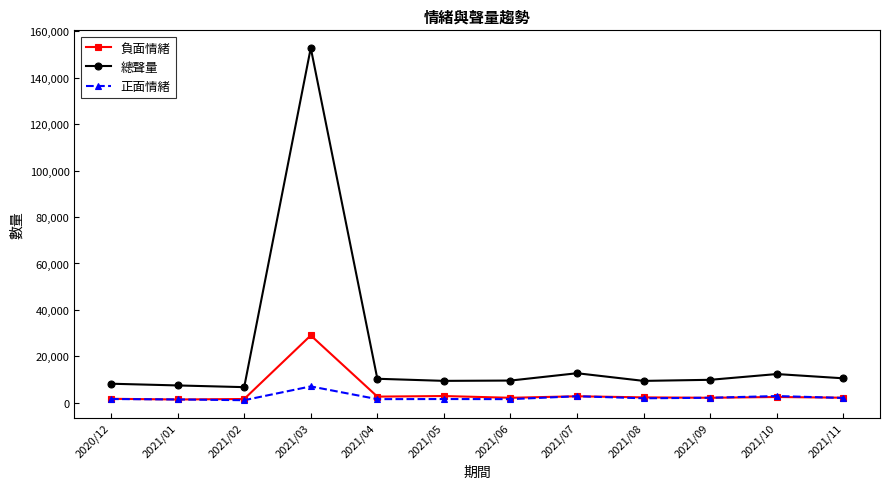

What is the label of the 2nd point from the left?

2021/01